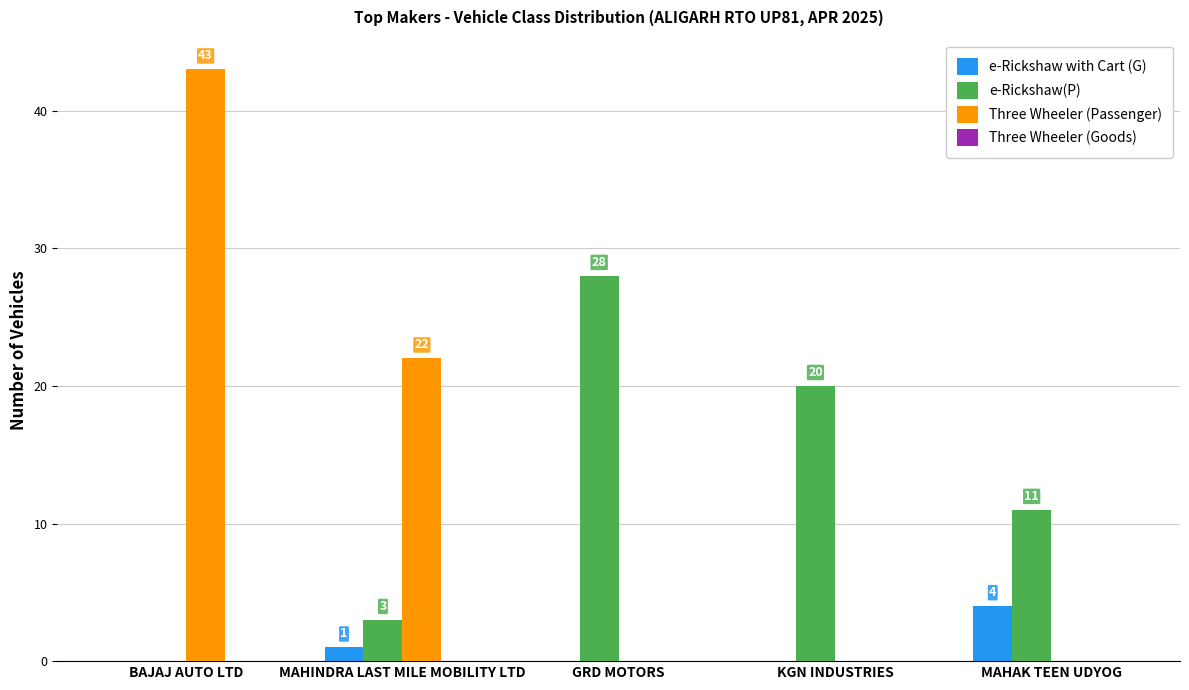

What is the maximum value shown in the chart?

43